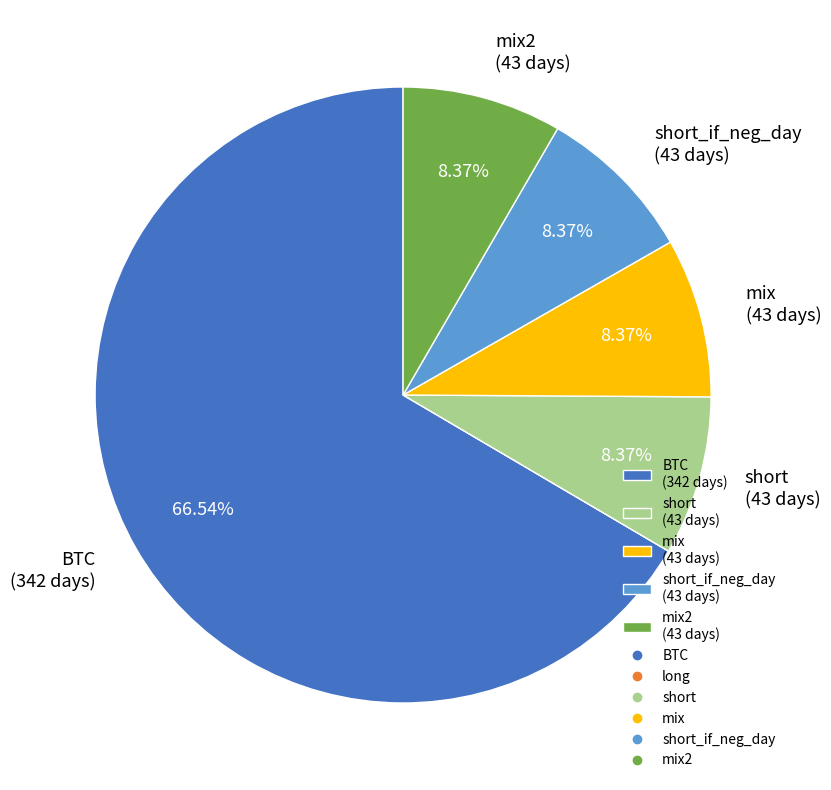

Is there a majority slice in this chart?

Yes